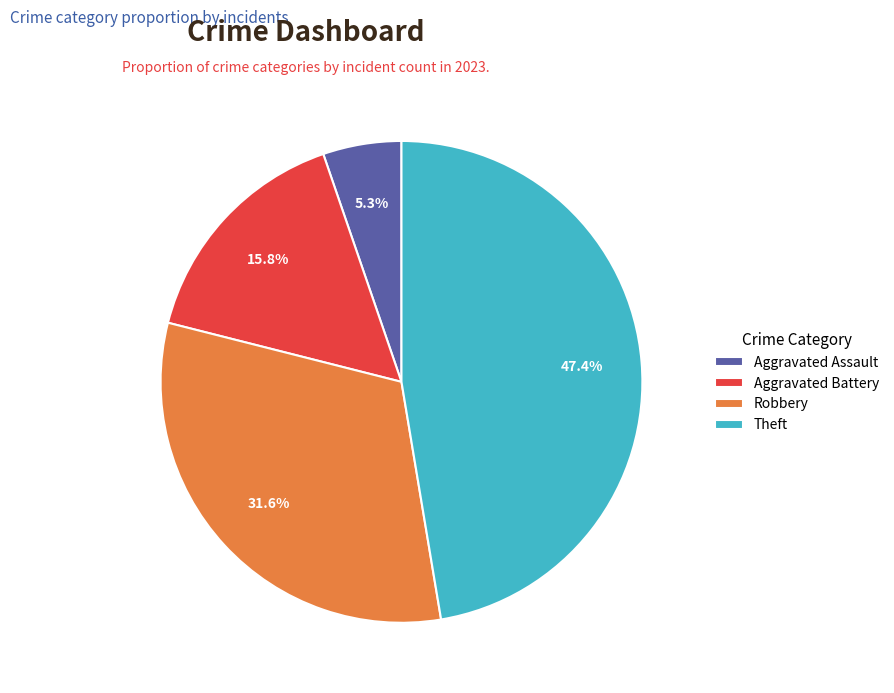

Rank the categories by value from lowest to highest.

Aggravated Assault, Aggravated Battery, Robbery, Theft